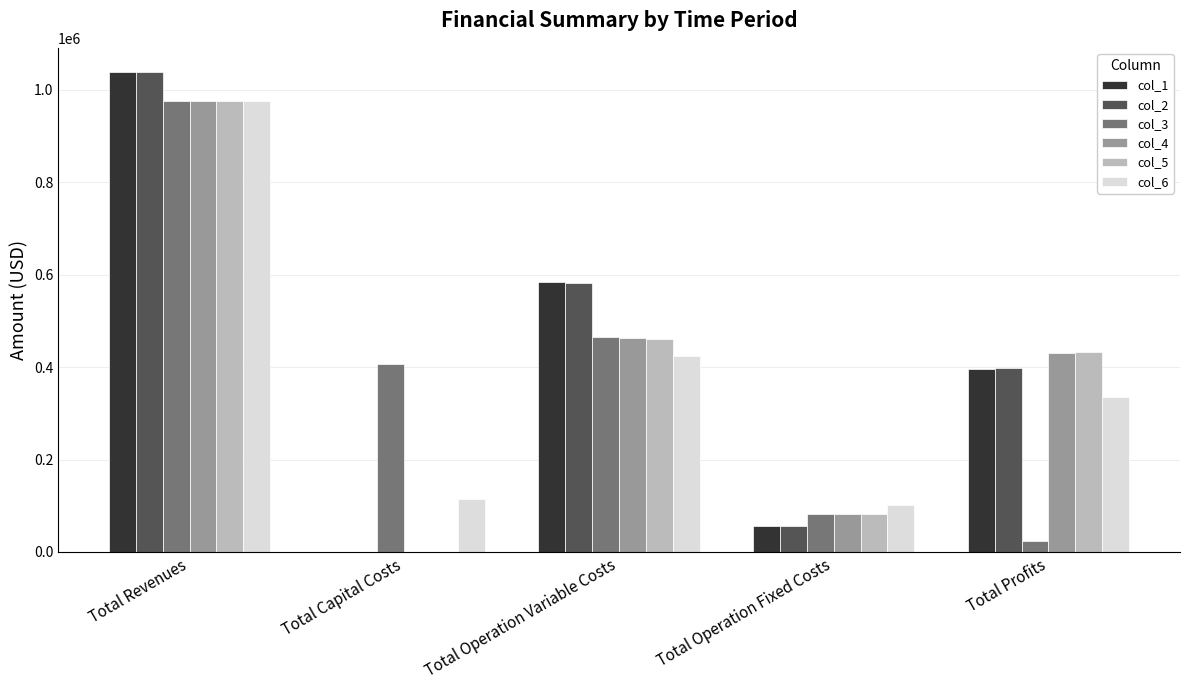

What is the sum of the col_4 values at Total Capital Costs and Total Profits?

431356.0